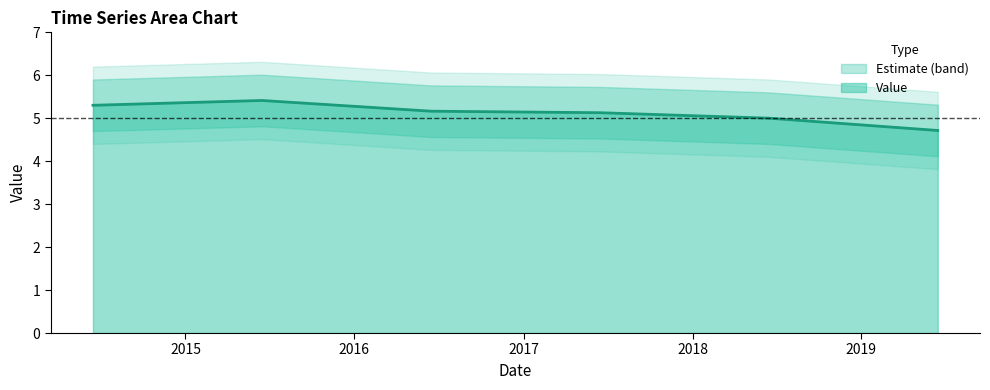

What is the ratio of the value at 2019-06-15 to the value at 2018-06-15?

0.9